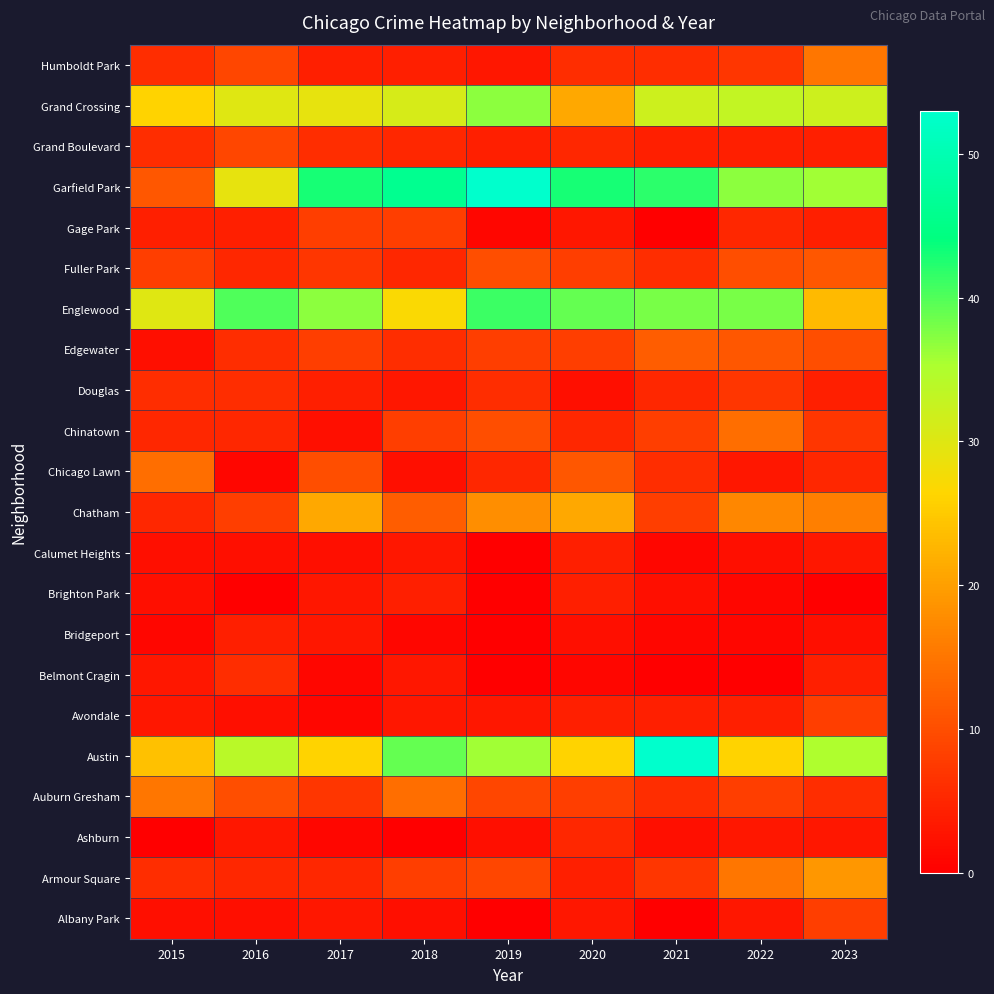

How many series are shown in this chart?

22